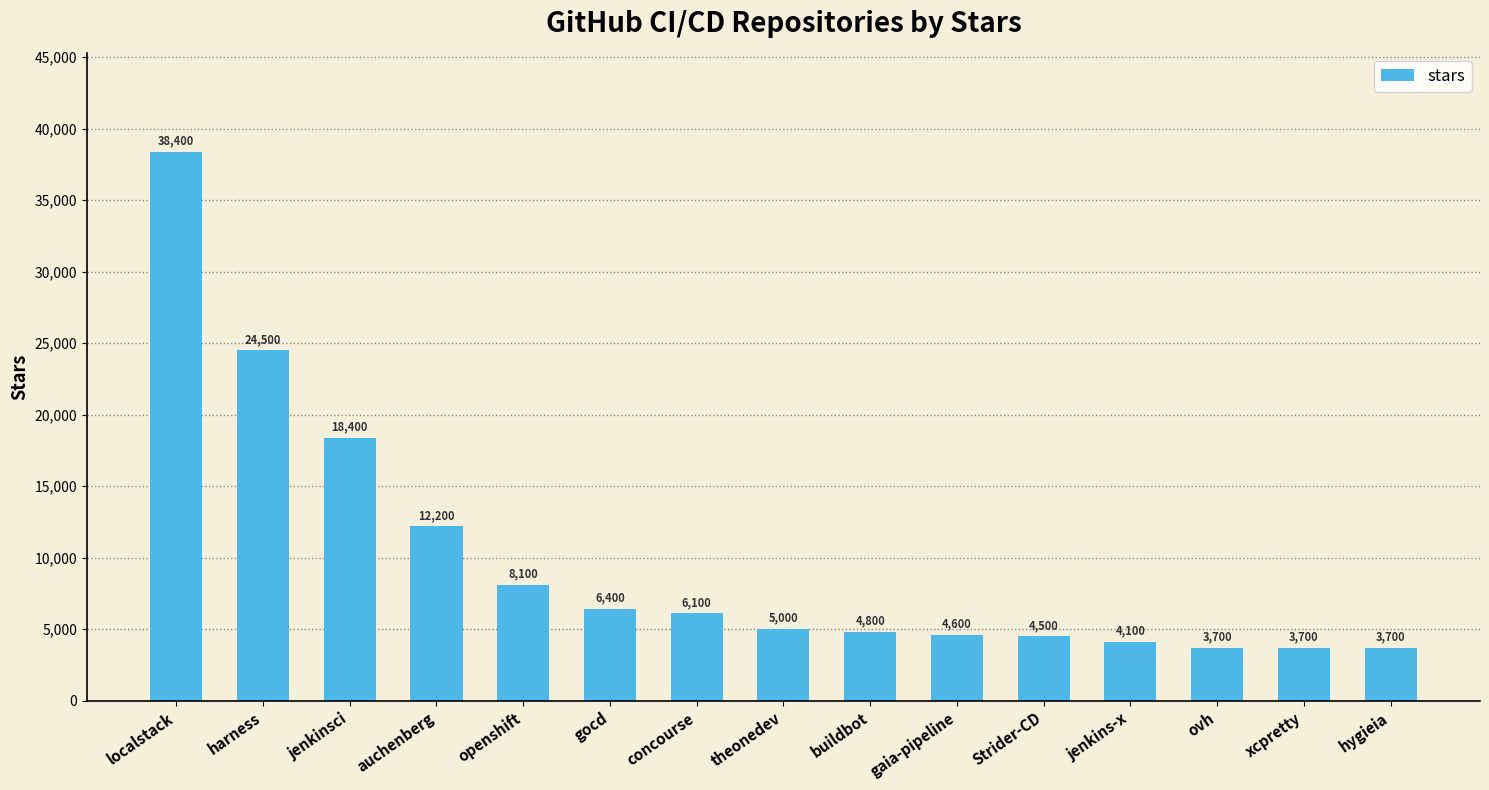

At which label is the value closest to 21050?

jenkinsci